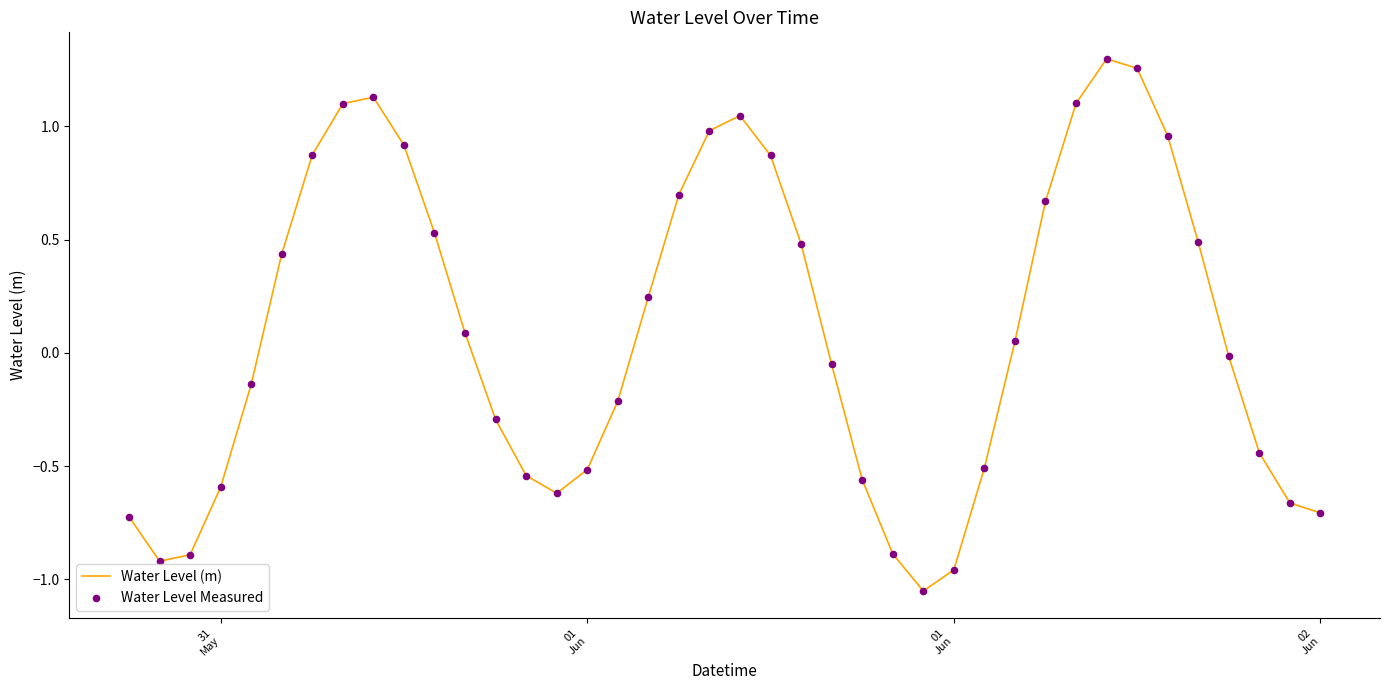

What is the difference between the maximum and minimum values?

2.3